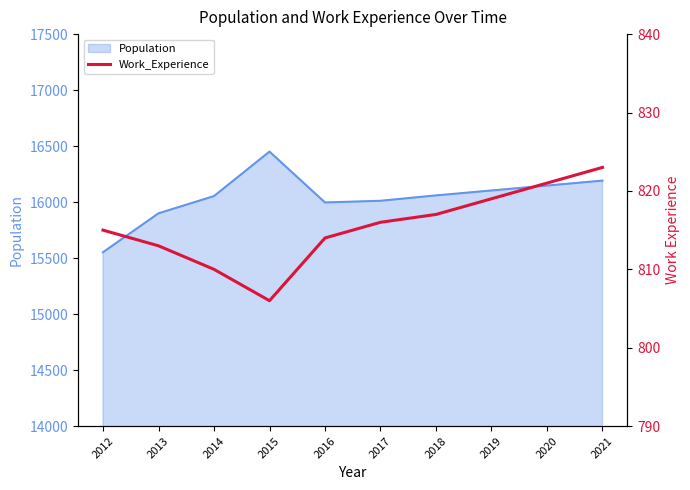

What is the maximum value for Population?

16451